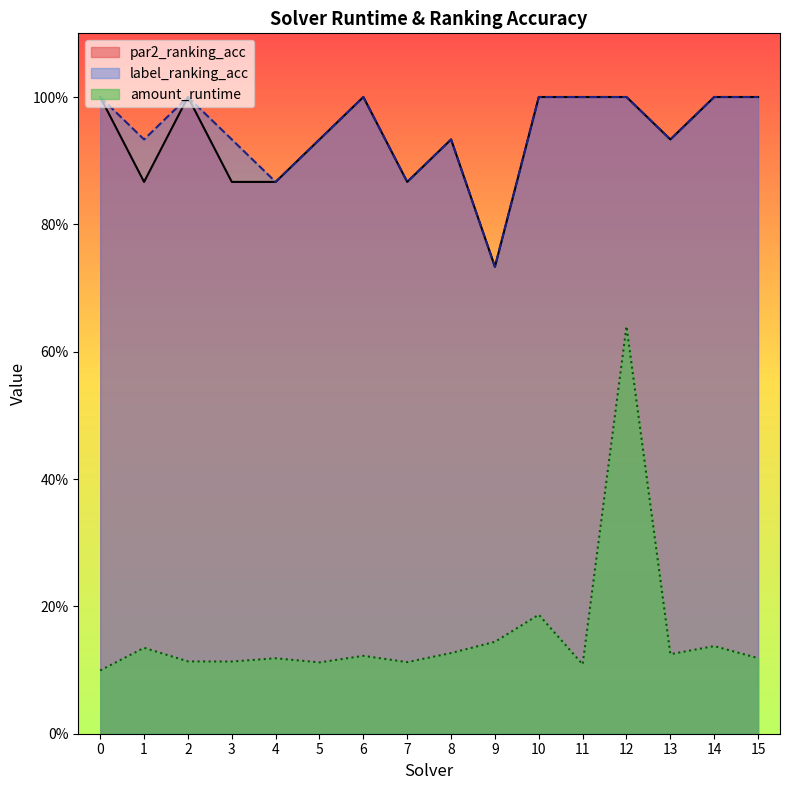

What is the maximum value shown in the chart?

1.0